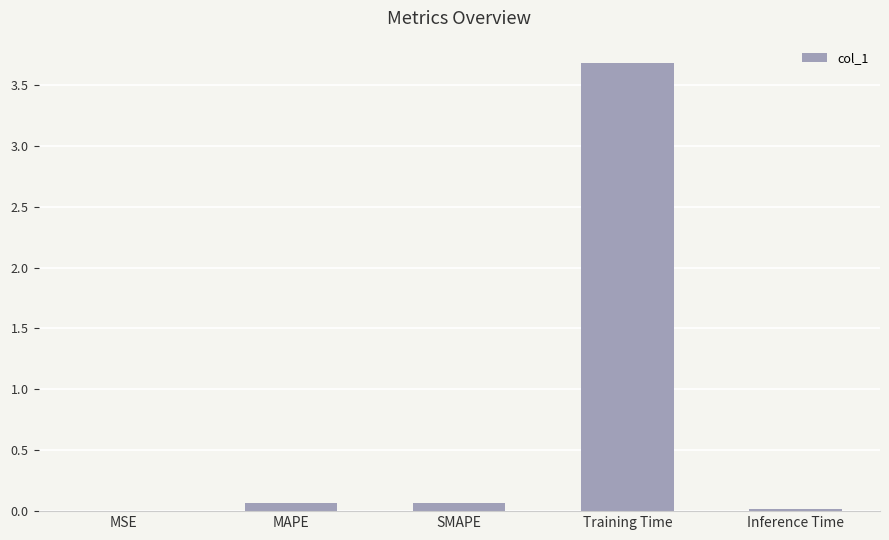

What position from the right is SMAPE?

3